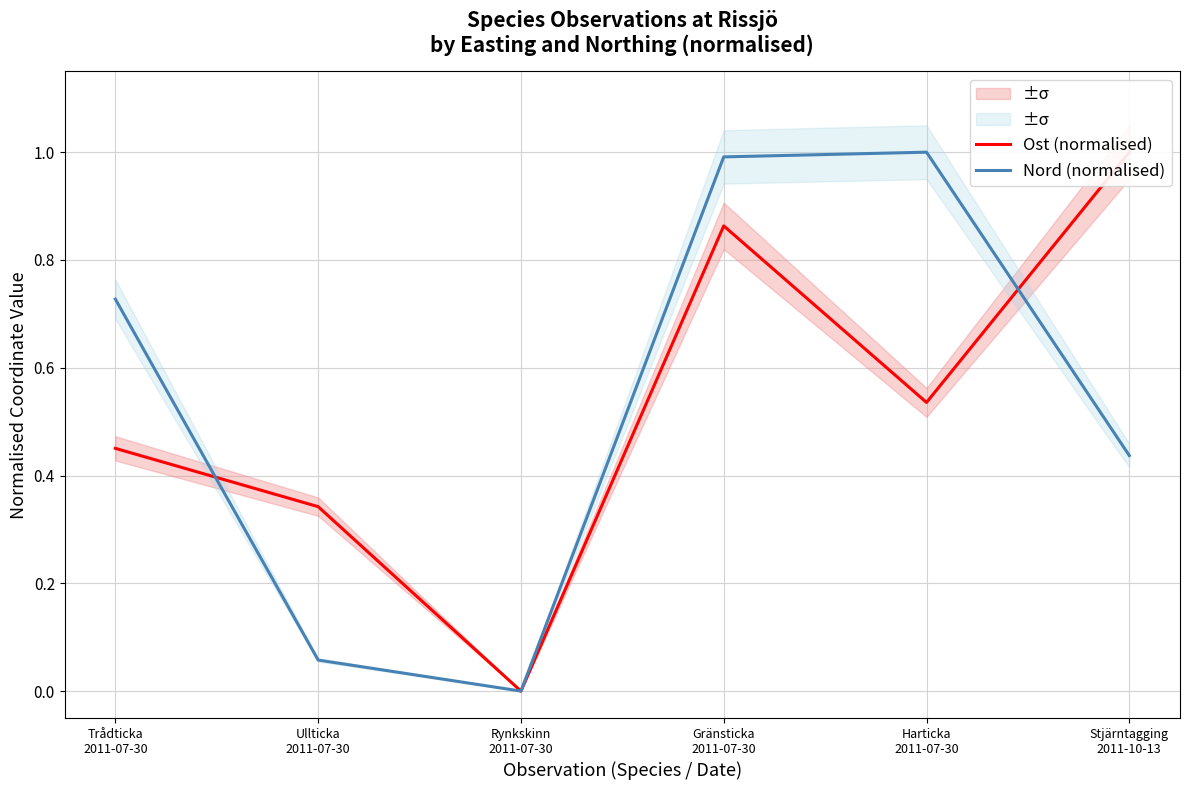

What is the total value across all series at Stjärntagging
2011-10-13?

1.4